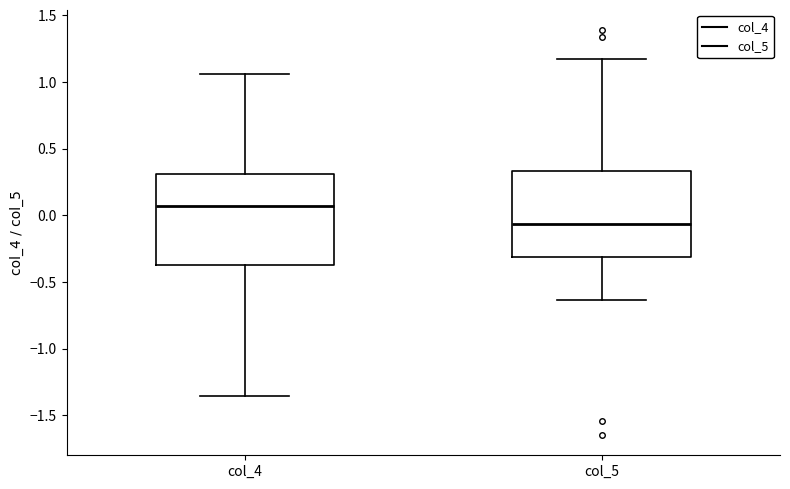

Reading left to right, read every box against the y-axis: the position of its median line, the range the box covers, and the ends of its whiskers. The values are not printed on the chart, so give them approximately, as read against the axis.

col_4: median 0.05, box -0.35 to 0.30, whiskers -1.35 to 1.05
col_5: median -0.05, box -0.30 to 0.35, whiskers -0.65 to 1.15